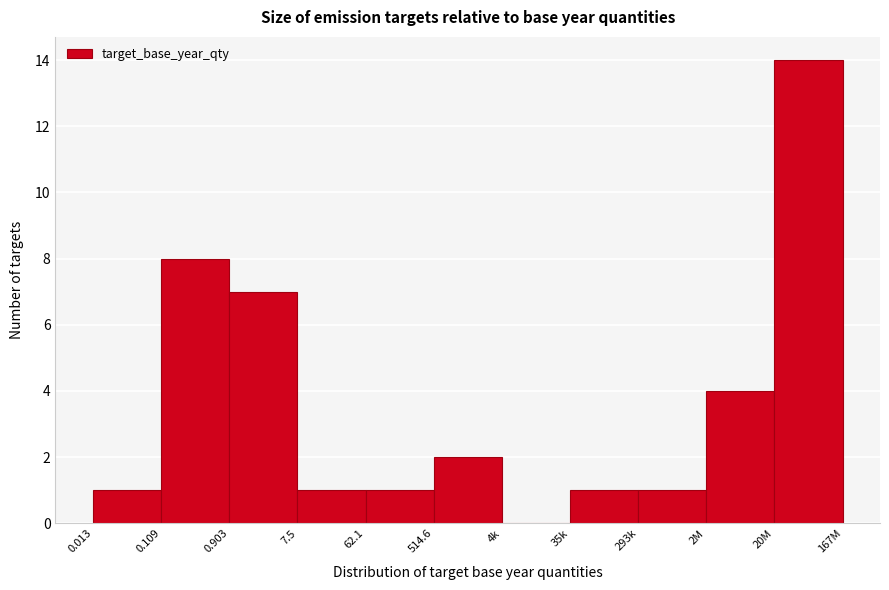

Reading left to right, what are all the values shown in this chart?

0.013=1	0.109=8	0.903=7	7.5=1	62.1=1	514.6=2	4k=0	35k=1	293k=1	2M=4	20M=14